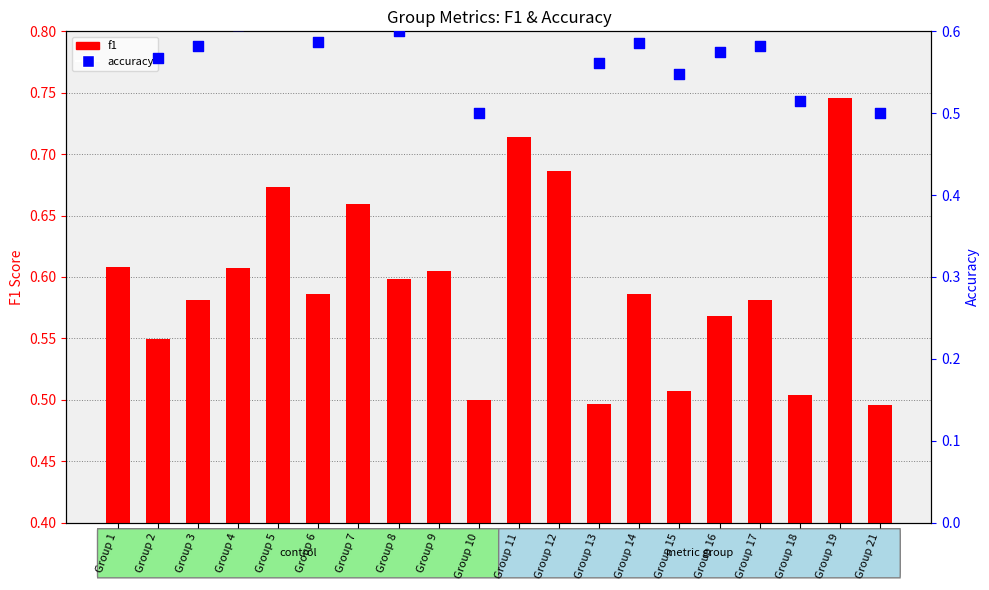

Which series contains the highest Y value?

f1